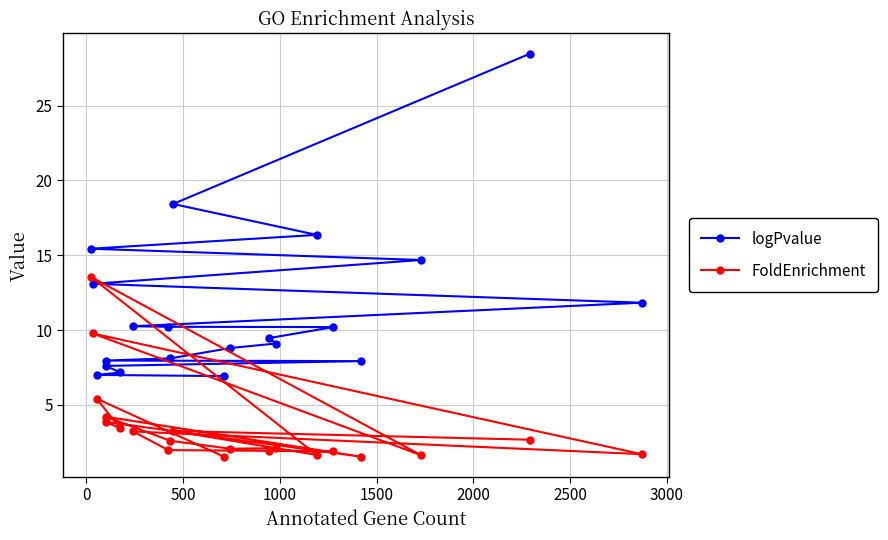

True or false: logPvalue has more than 1 interior local peaks.

False